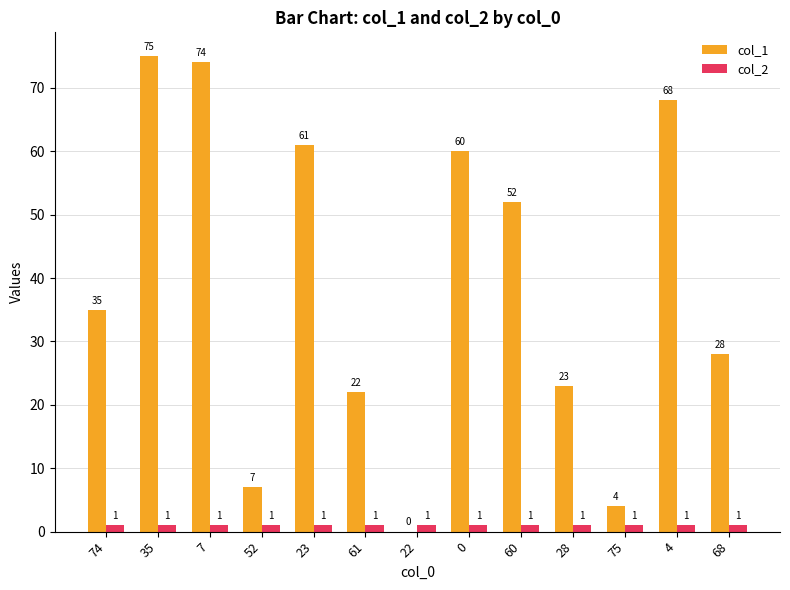

The value of col_1 at 28 is 23. True or false?

True